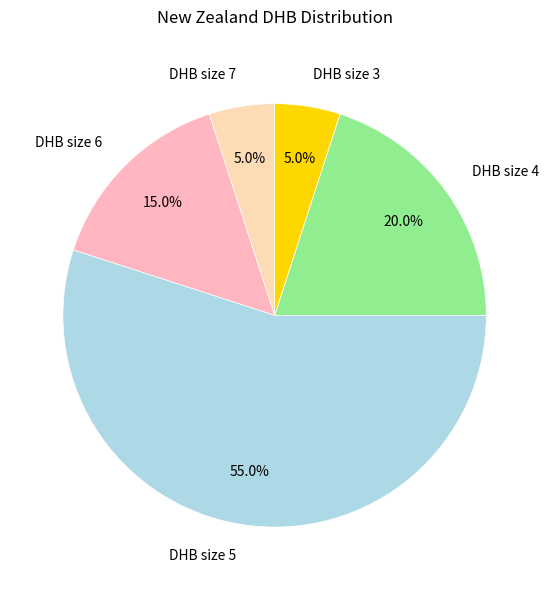

Does DHB size 5 account for over 50% of the chart?

Yes